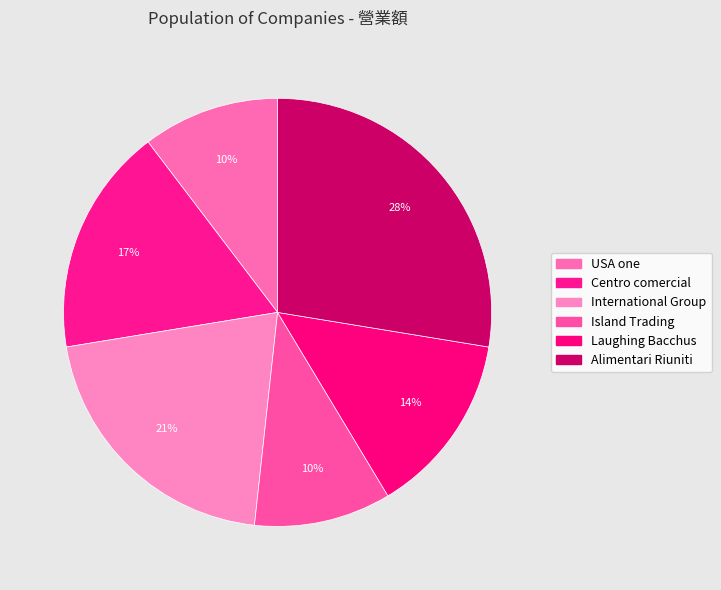

Does any single category account for the majority?

No